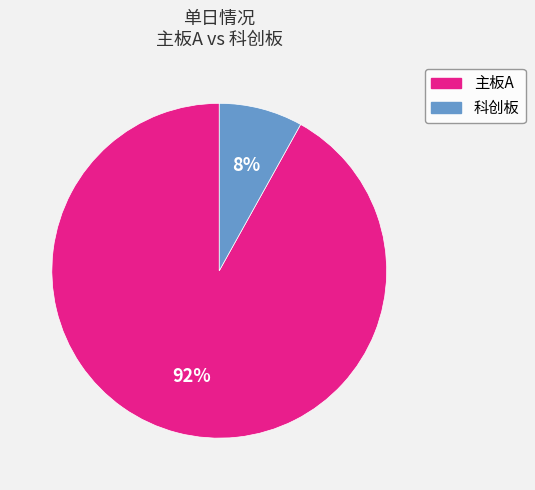

To the nearest percent, what is the average slice percentage?

50%